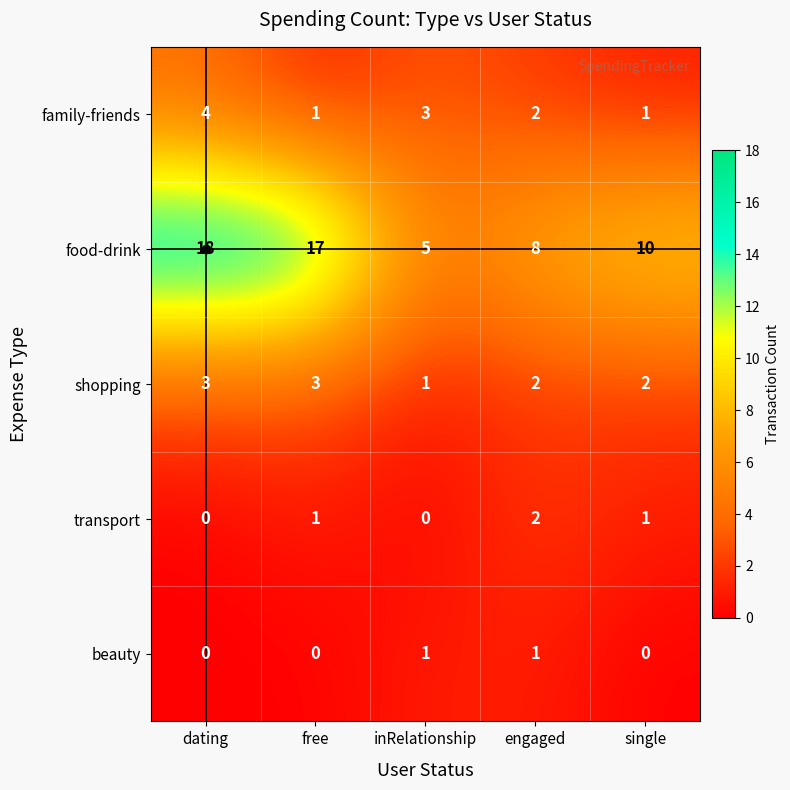

What is the total value across all series at inRelationship?

10